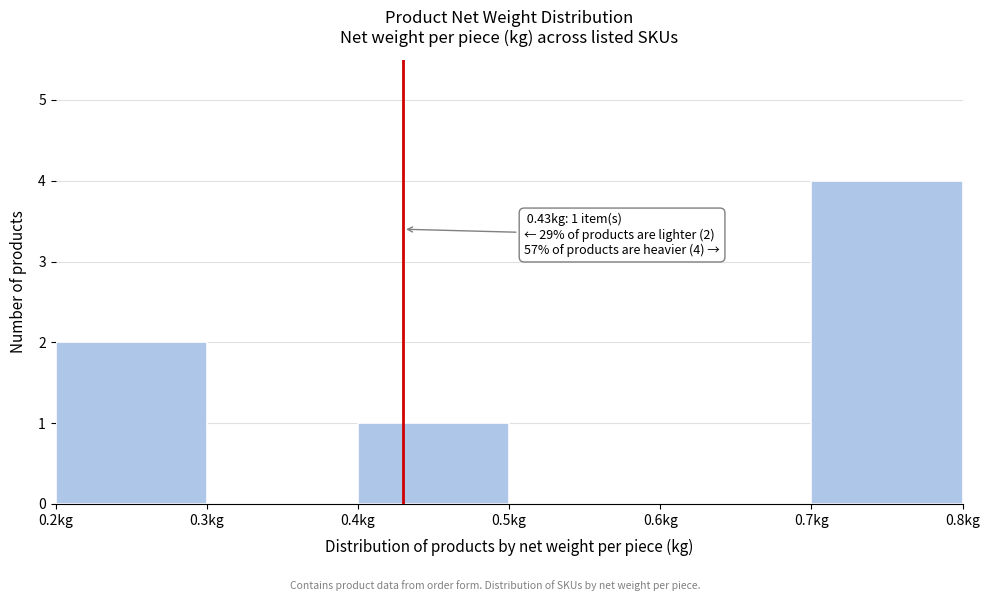

Over which range of the x-axis is the bar tallest?

0.7 to 0.8